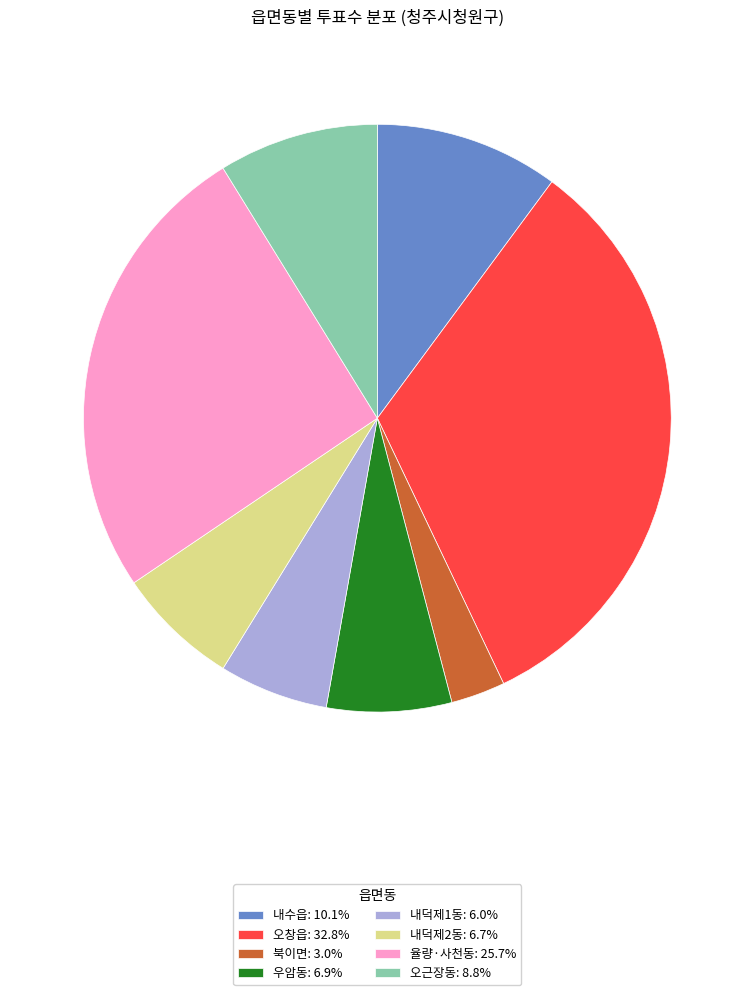

True or false: 오창읍 accounts for 33% of the total.

True